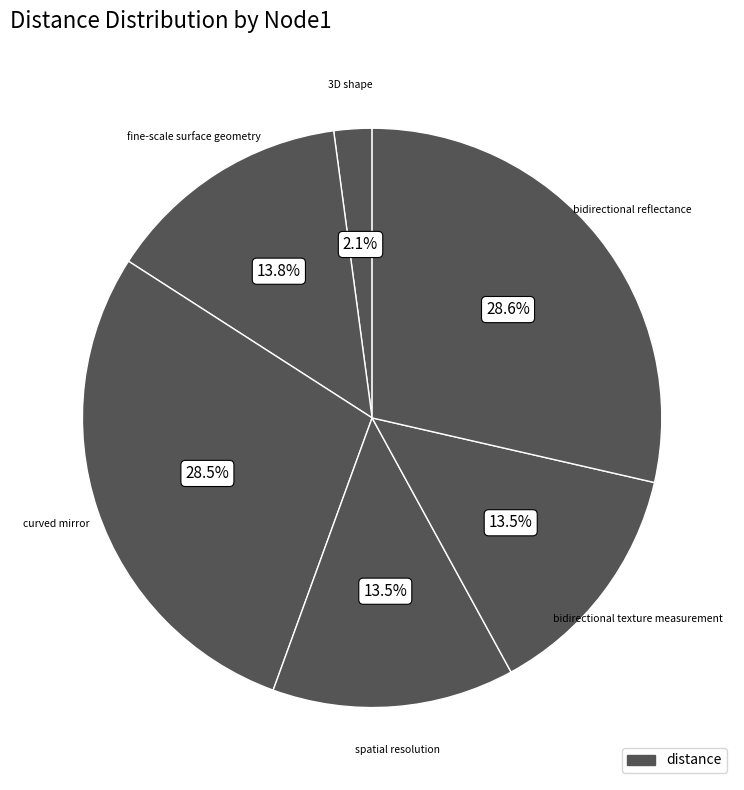

How many segments does this pie chart have?

6